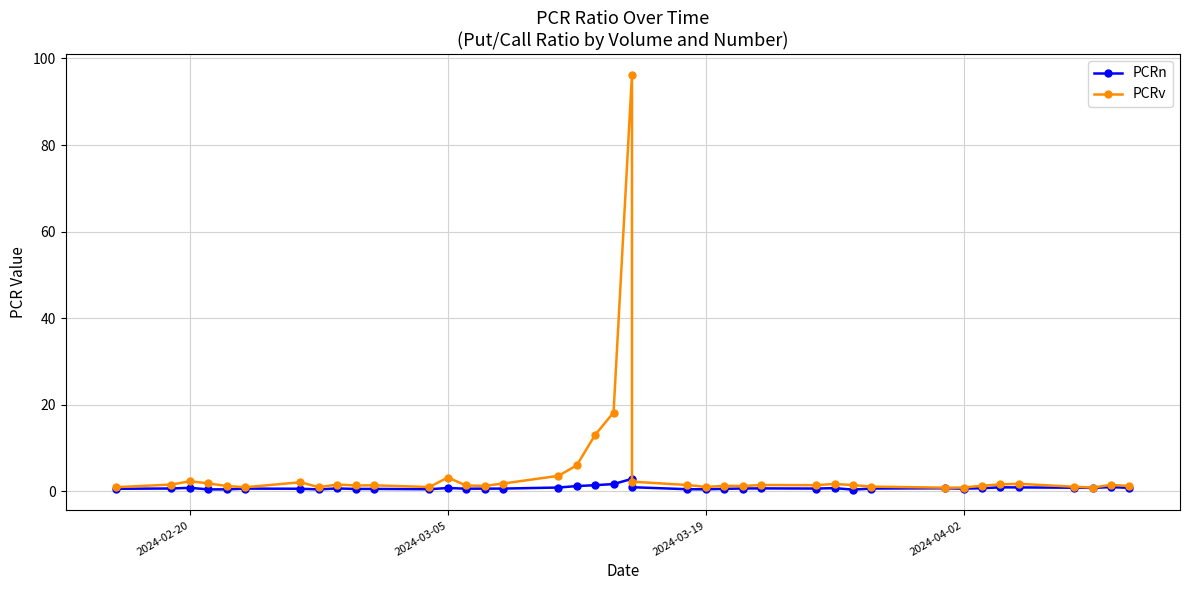

What is the approximate value of PCRn at 2024-02-20?

0.6